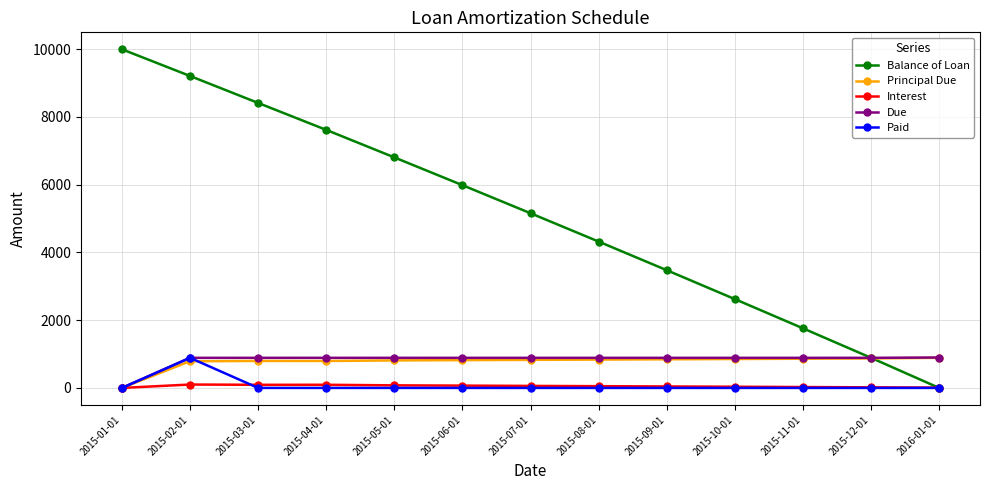

Where does the Interest series first go above 51?

2015-02-01